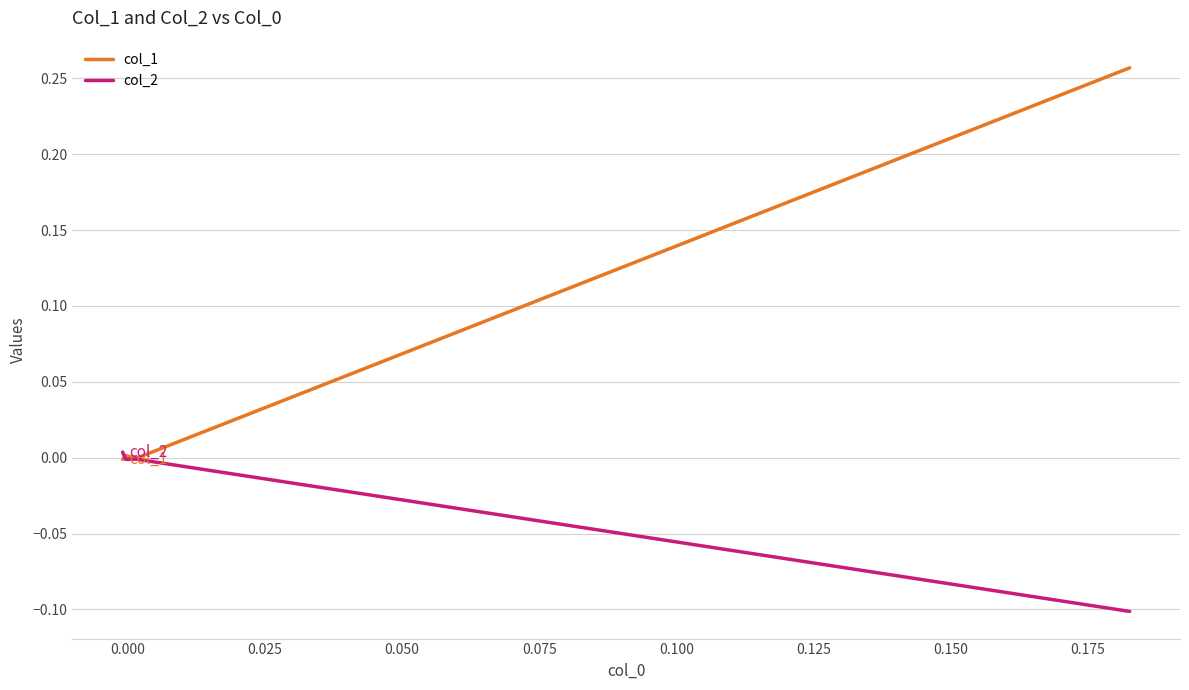

How many series are shown in this chart?

2